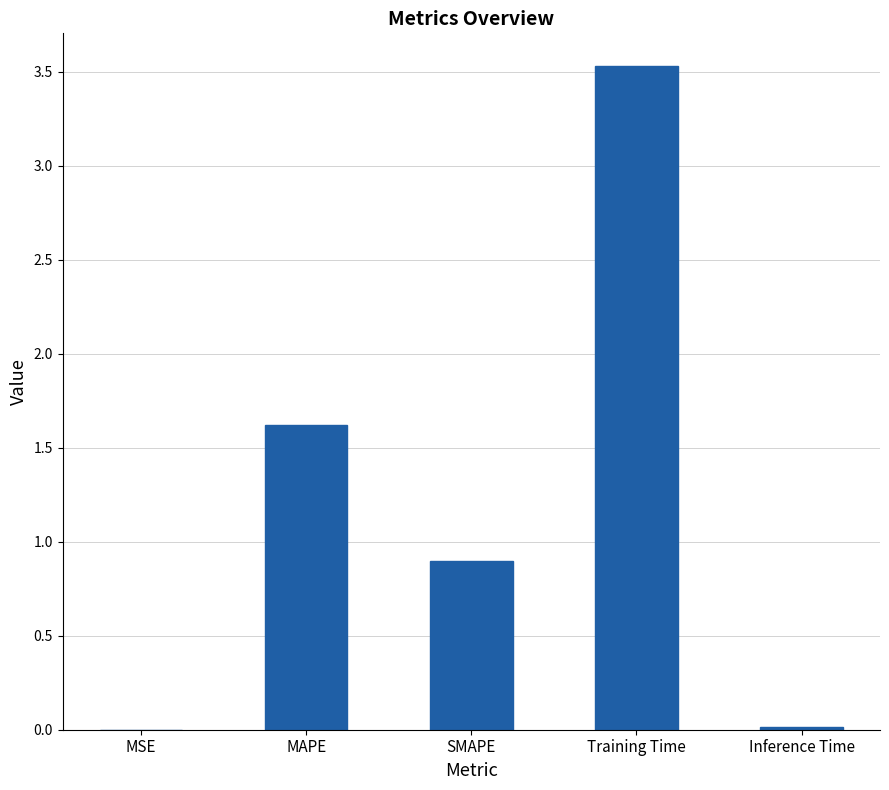

Count the number of data series in this chart.

1